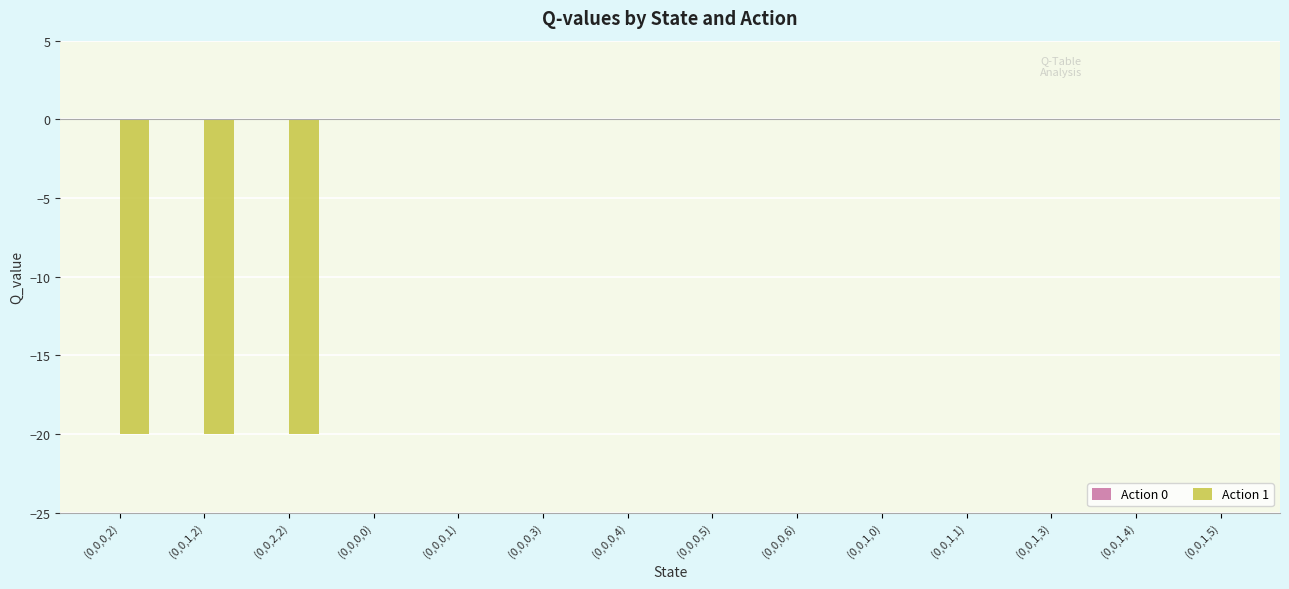

What is the change in value from (0,0,1,2) to (0,0,0,3)?

+20